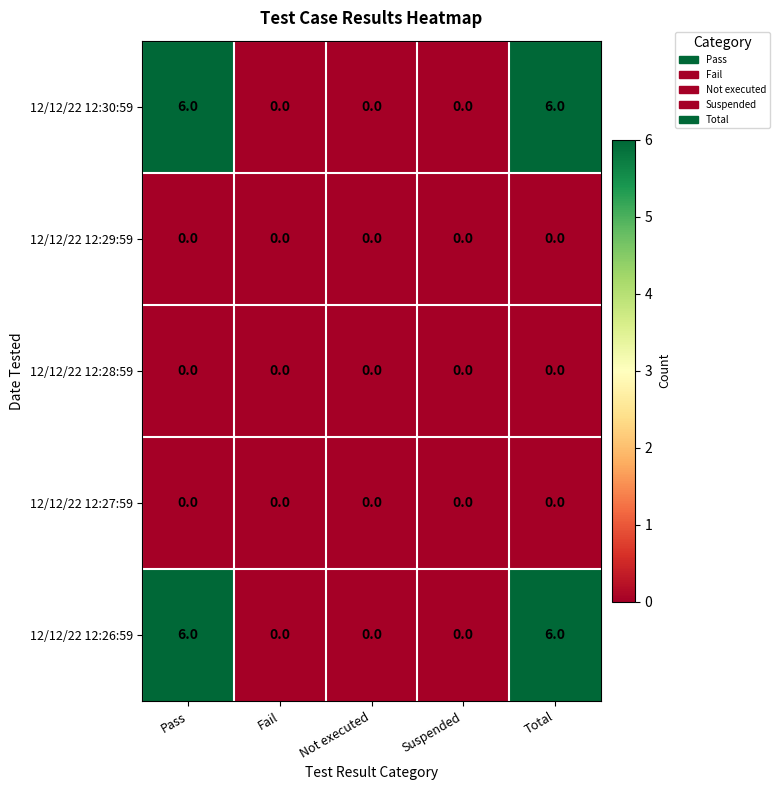

What is the difference between the highest and lowest values at Pass?

6